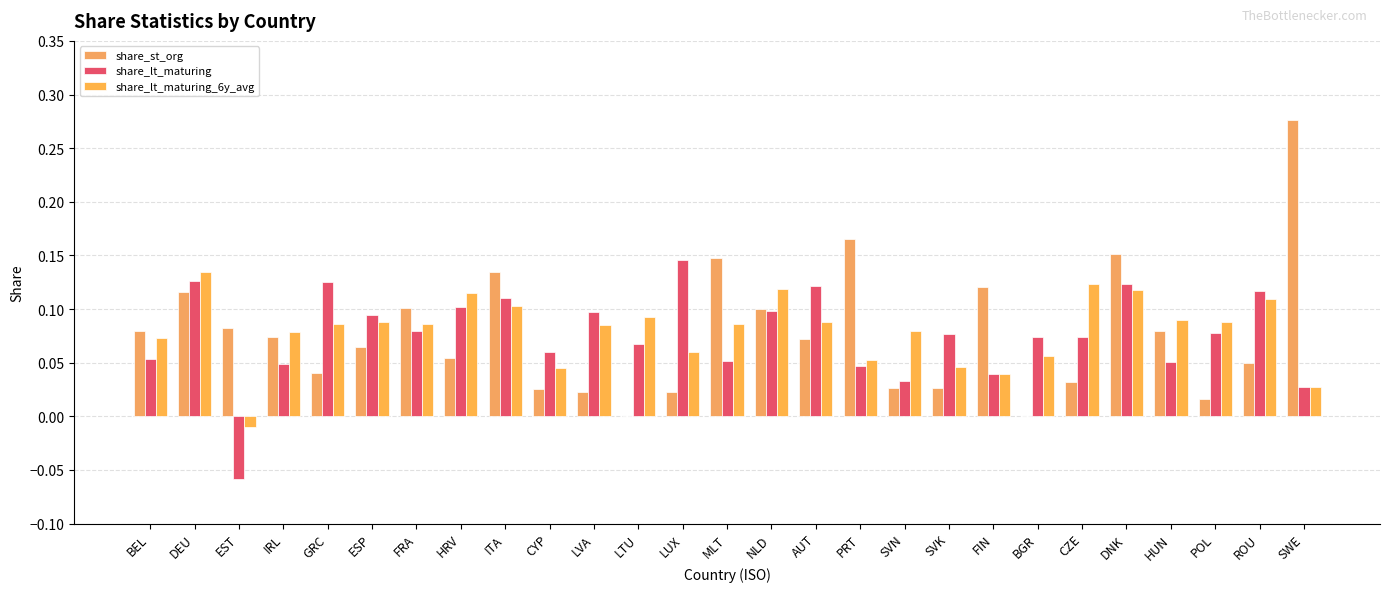

What are all the series names shown in the legend?

share_st_org, share_lt_maturing, share_lt_maturing_6y_avg